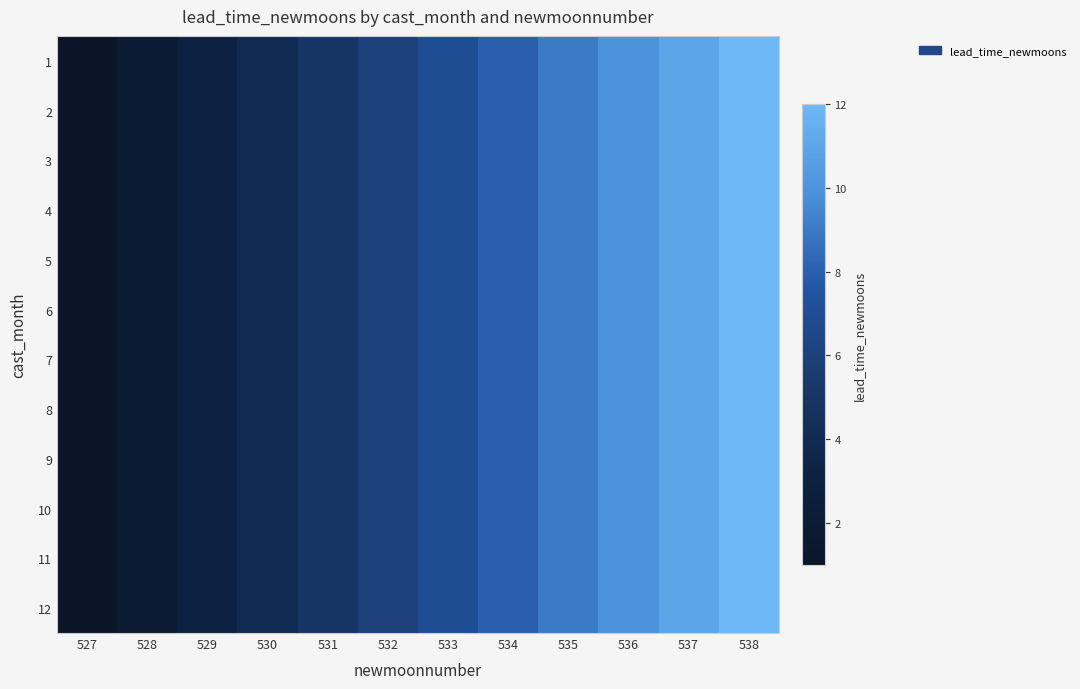

Reading left to right, extract all data points from this chart.

1: 527=1	528=2	529=3	530=4	531=5	532=6	533=7	534=8	535=9	536=10	537=11	538=12
2: 527=1	528=2	529=3	530=4	531=5	532=6	533=7	534=8	535=9	536=10	537=11	538=12
3: 527=1	528=2	529=3	530=4	531=5	532=6	533=7	534=8	535=9	536=10	537=11	538=12
4: 527=1	528=2	529=3	530=4	531=5	532=6	533=7	534=8	535=9	536=10	537=11	538=12
5: 527=1	528=2	529=3	530=4	531=5	532=6	533=7	534=8	535=9	536=10	537=11	538=12
6: 527=1	528=2	529=3	530=4	531=5	532=6	533=7	534=8	535=9	536=10	537=11	538=12
7: 527=1	528=2	529=3	530=4	531=5	532=6	533=7	534=8	535=9	536=10	537=11	538=12
8: 527=1	528=2	529=3	530=4	531=5	532=6	533=7	534=8	535=9	536=10	537=11	538=12
9: 527=1	528=2	529=3	530=4	531=5	532=6	533=7	534=8	535=9	536=10	537=11	538=12
10: 527=1	528=2	529=3	530=4	531=5	532=6	533=7	534=8	535=9	536=10	537=11	538=12
11: 527=1	528=2	529=3	530=4	531=5	532=6	533=7	534=8	535=9	536=10	537=11	538=12
12: 527=1	528=2	529=3	530=4	531=5	532=6	533=7	534=8	535=9	536=10	537=11	538=12